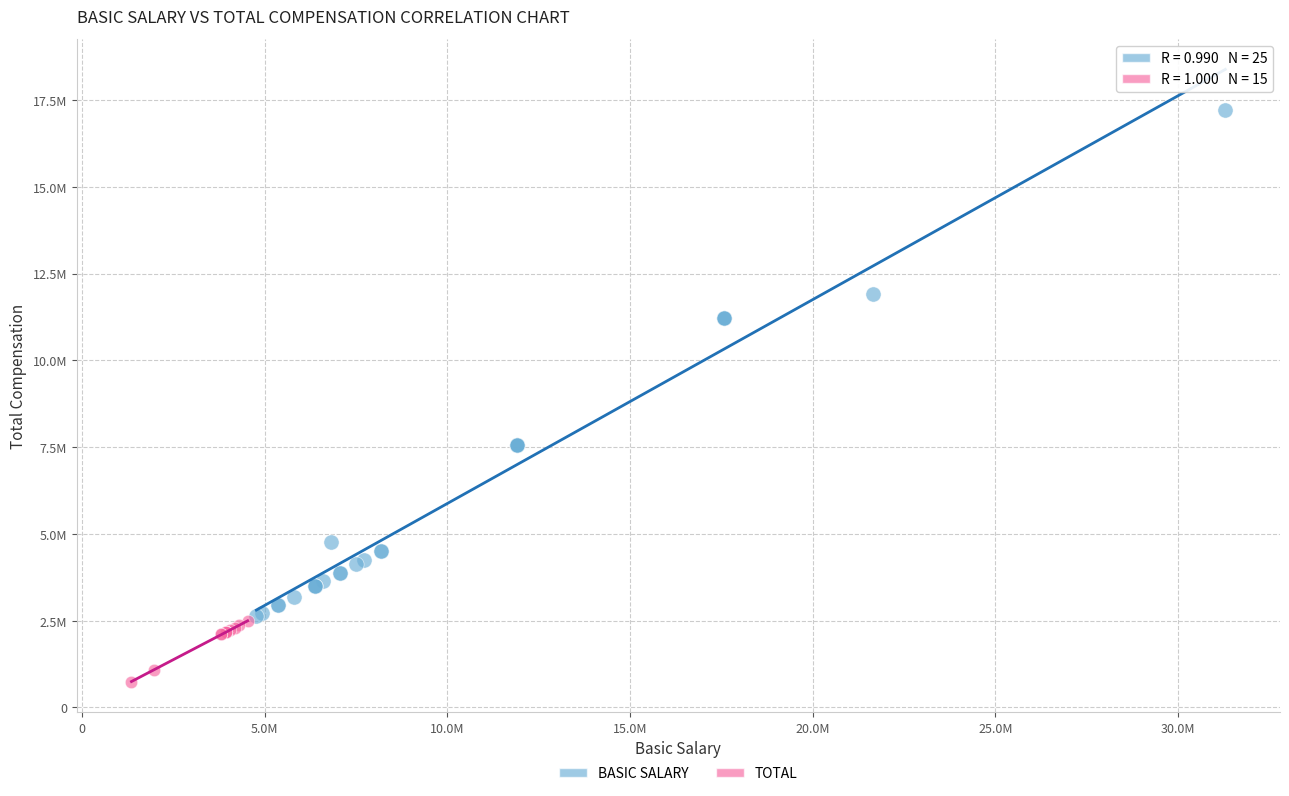

Which series reaches the maximum Y coordinate?

BASIC SALARY